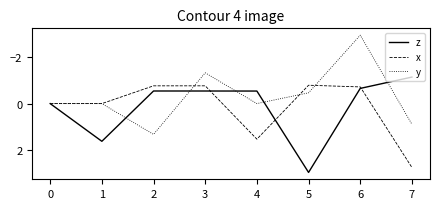

Is the value of z at 3 greater than the value of y at 4?

No